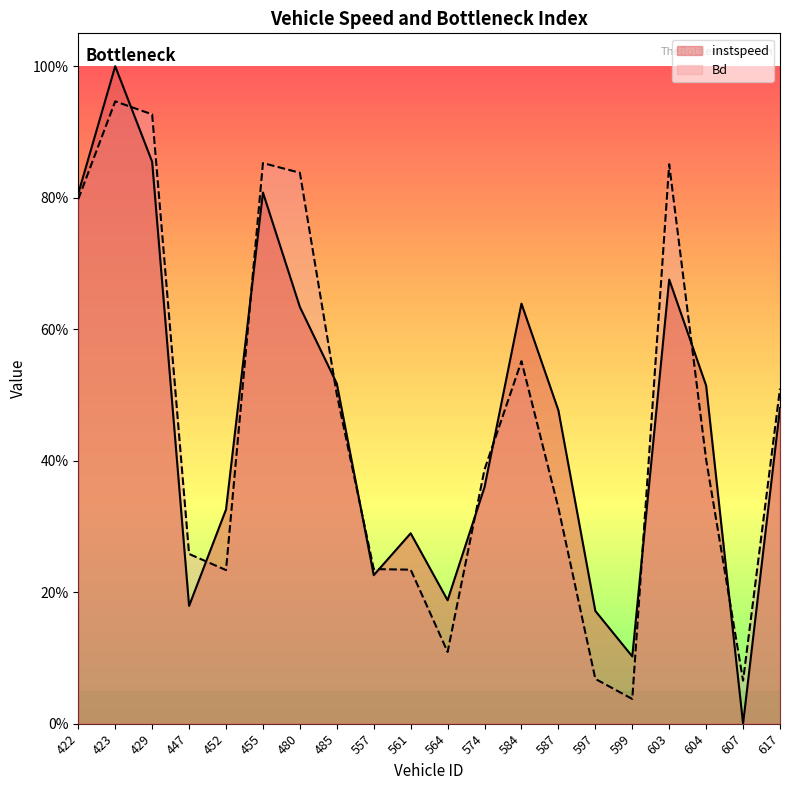

What is the difference between the second highest and minimum values in the instspeed series?

0.9